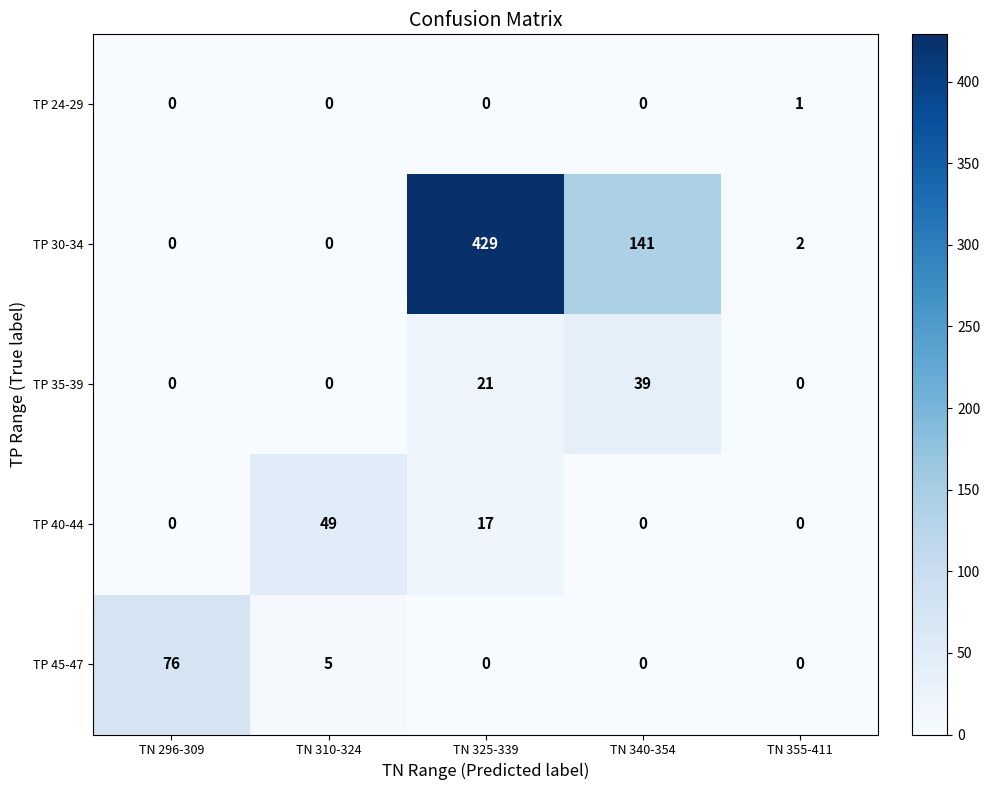

Is it true that TP 45-47 equals -46 at TN 340-354?

False